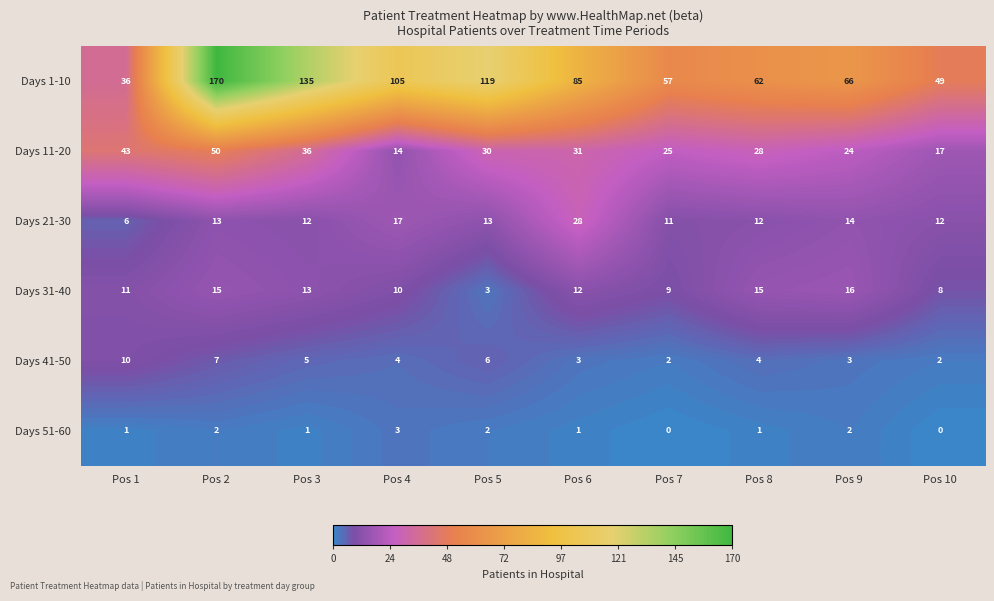

Which series changed the most between Pos 5 and Pos 10?

Days 1-10